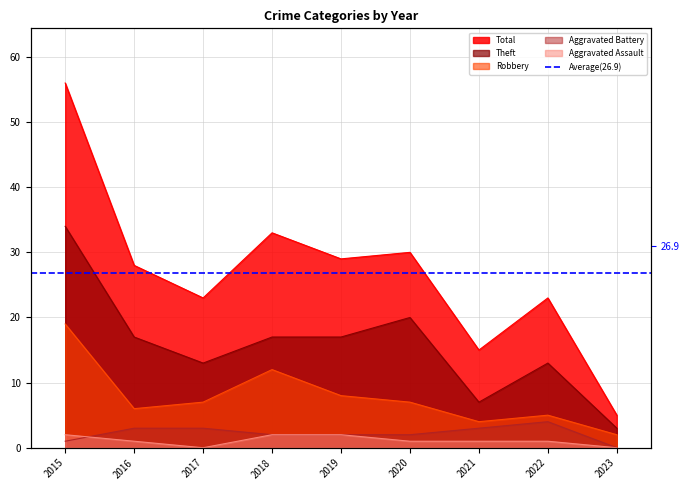

True or false: Total has more than 1 points higher than both neighbors.

True